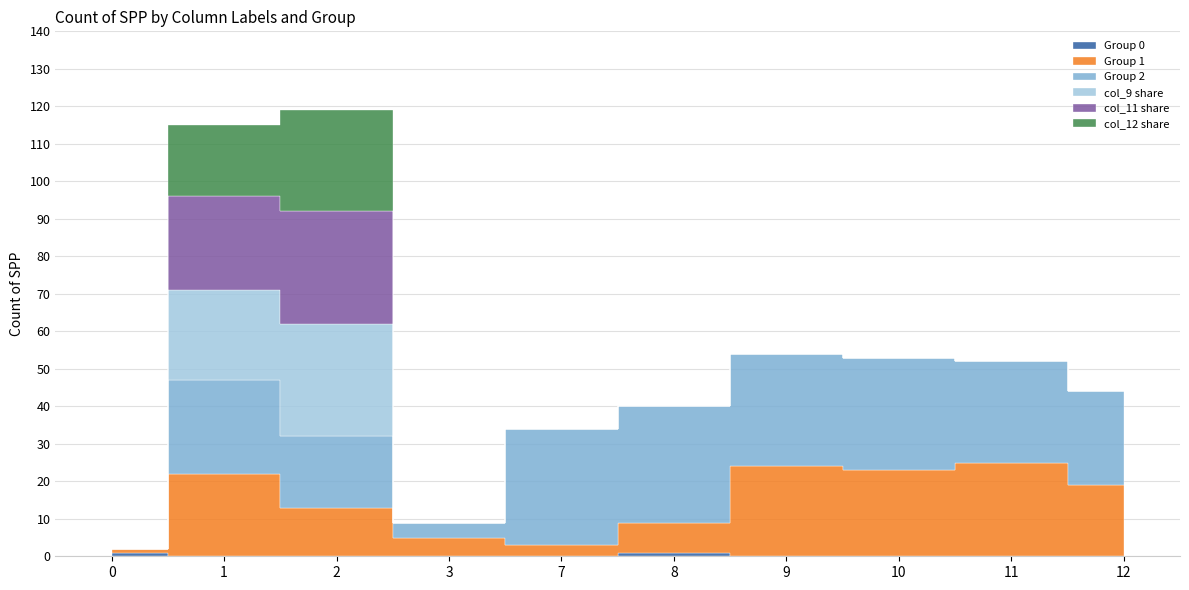

True or false: col_9 and col_12 cross at least once.

False